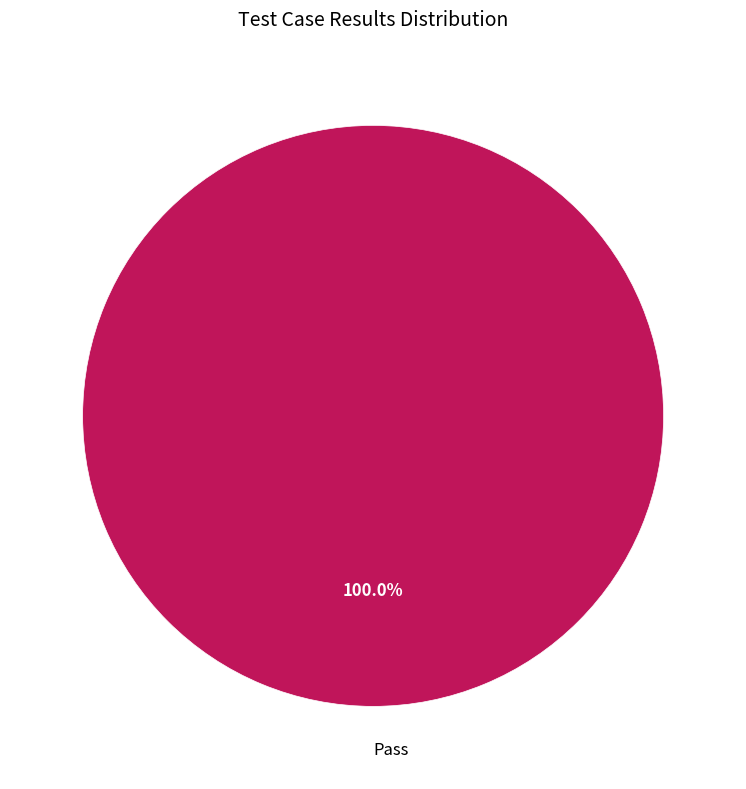

Which category accounts for the majority?

Pass